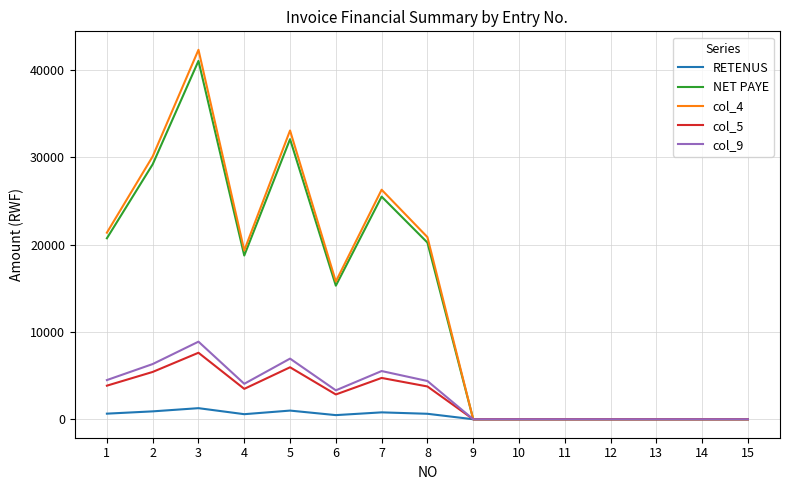

The value of RETENUS at 12 is 0.0. True or false?

True